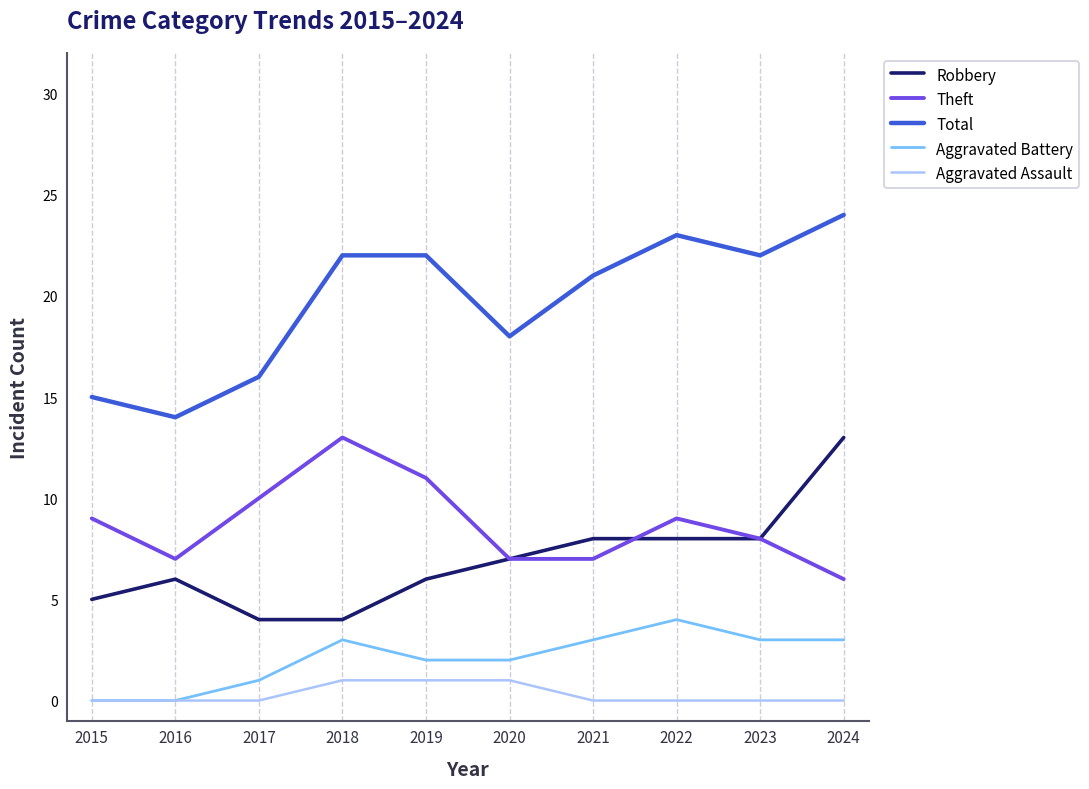

What is the minimum value for Theft?

6